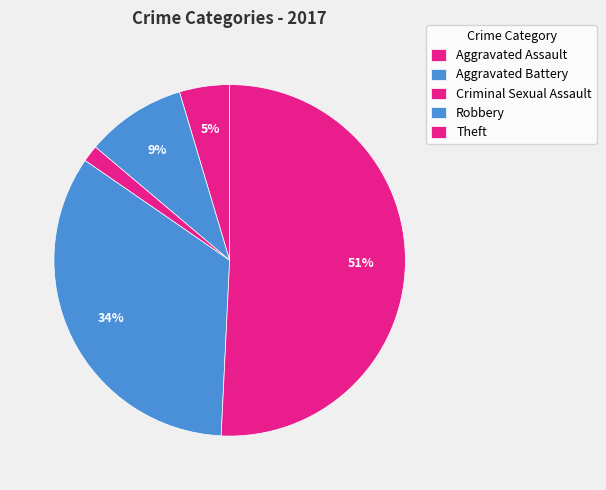

Rank the categories by value from highest to lowest.

Theft, Robbery, Aggravated Battery, Aggravated Assault, Criminal Sexual Assault